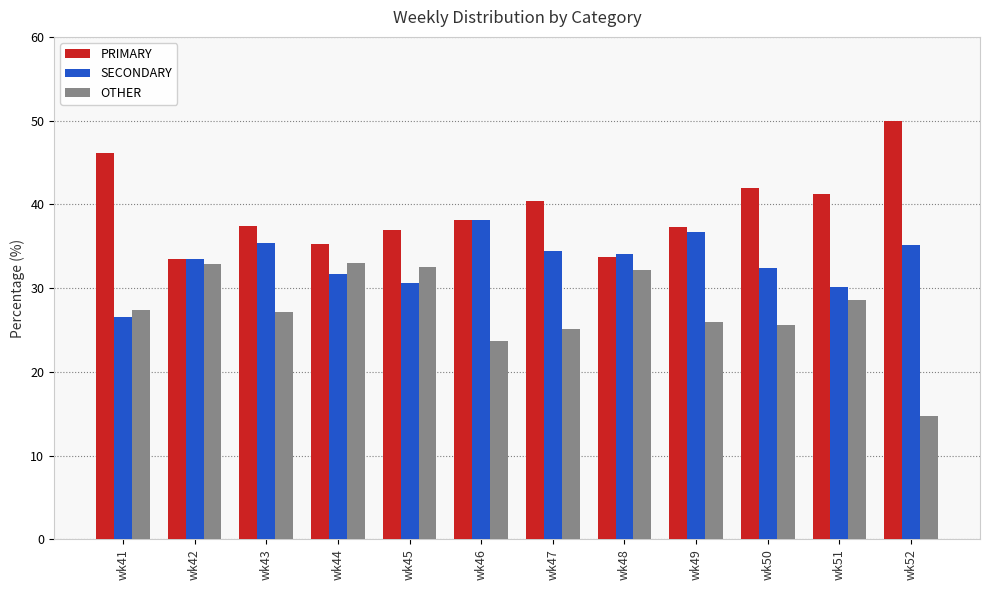

Is it true that OTHER equals 46.6 at wk45?

False